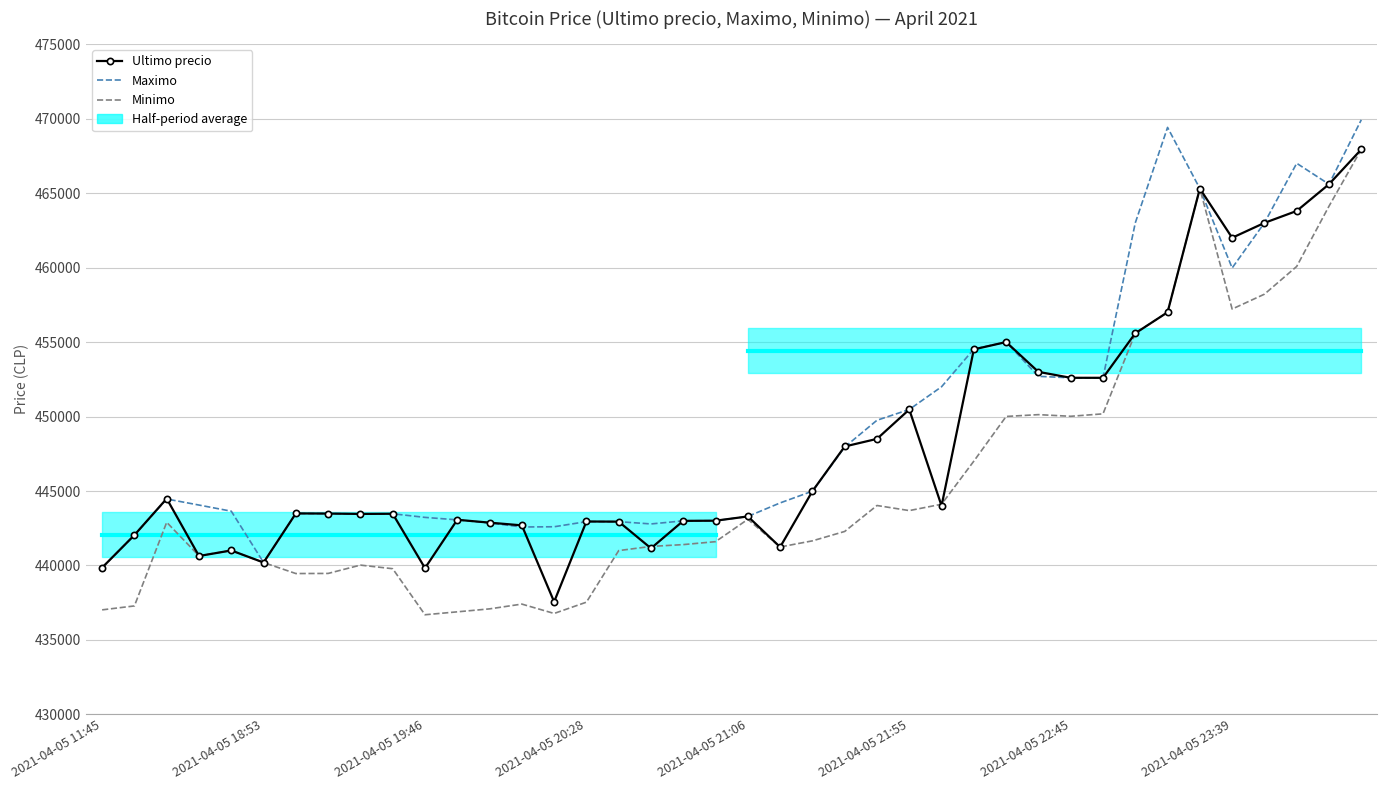

What is the difference between the maximum and second lowest values in the Minimo series?

31153